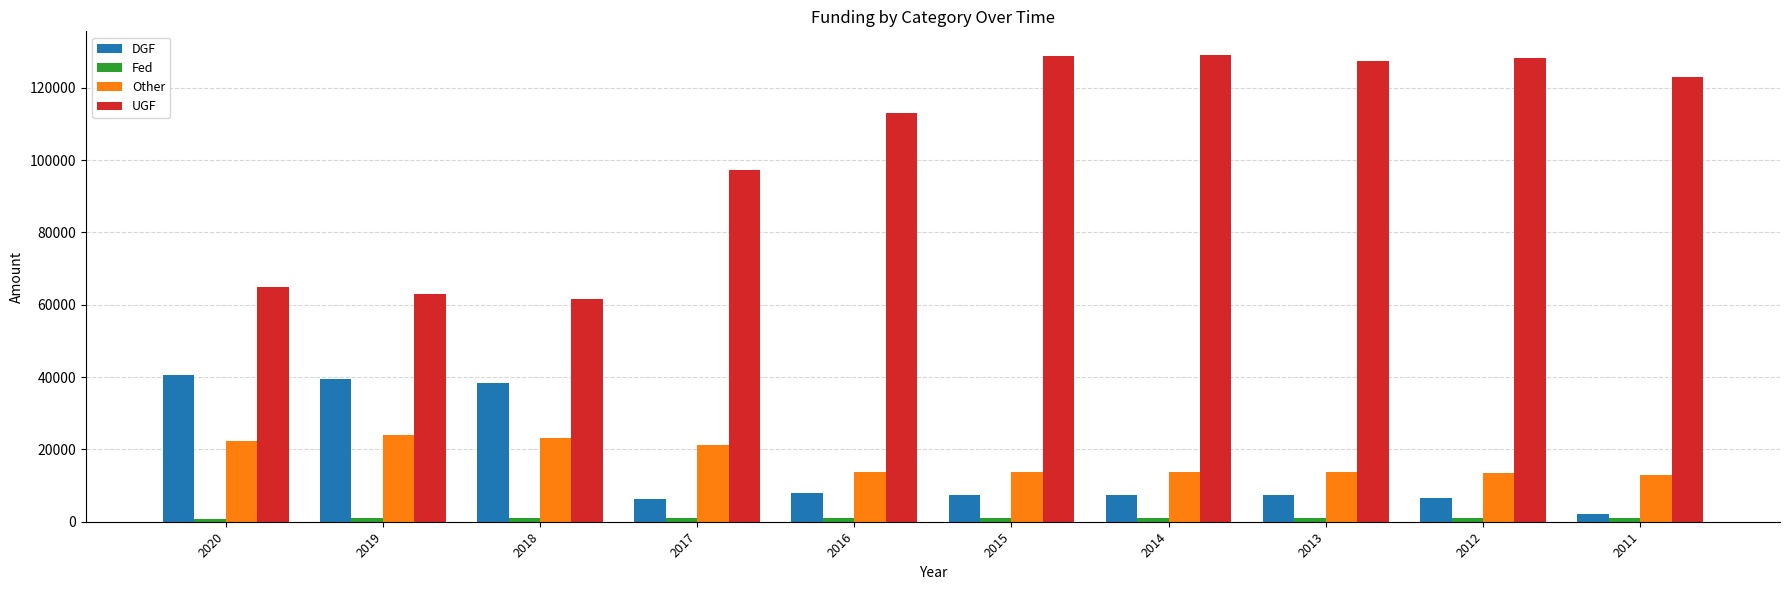

How many groups of bars are there?

10